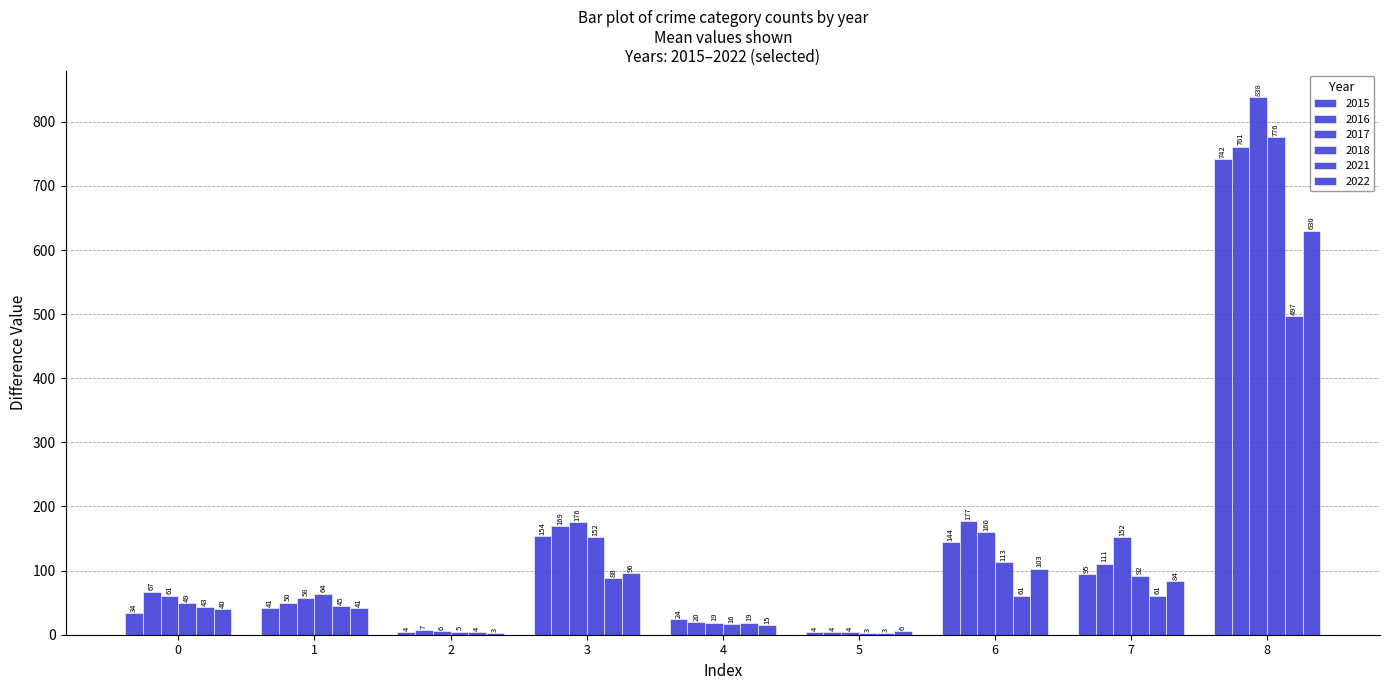

Are the bars horizontal?

No